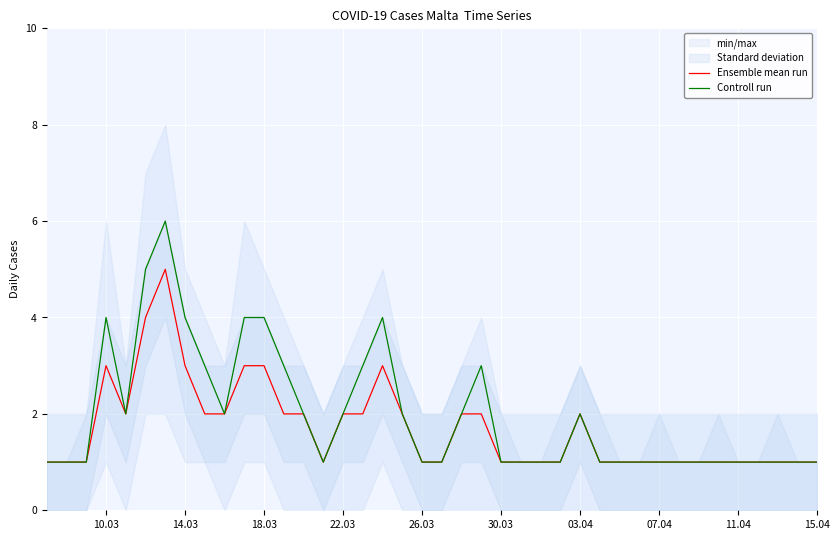

What is the value of the Ensemble mean run point at the 32nd from the left?

1